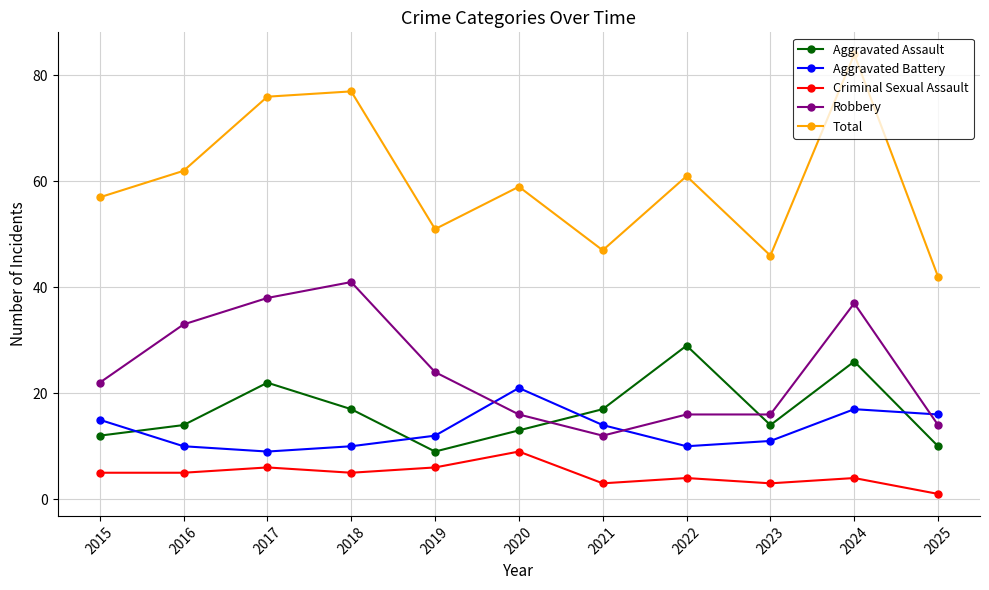

List the series in order of their peak value, lowest first.

Criminal Sexual Assault, Aggravated Battery, Aggravated Assault, Robbery, Total